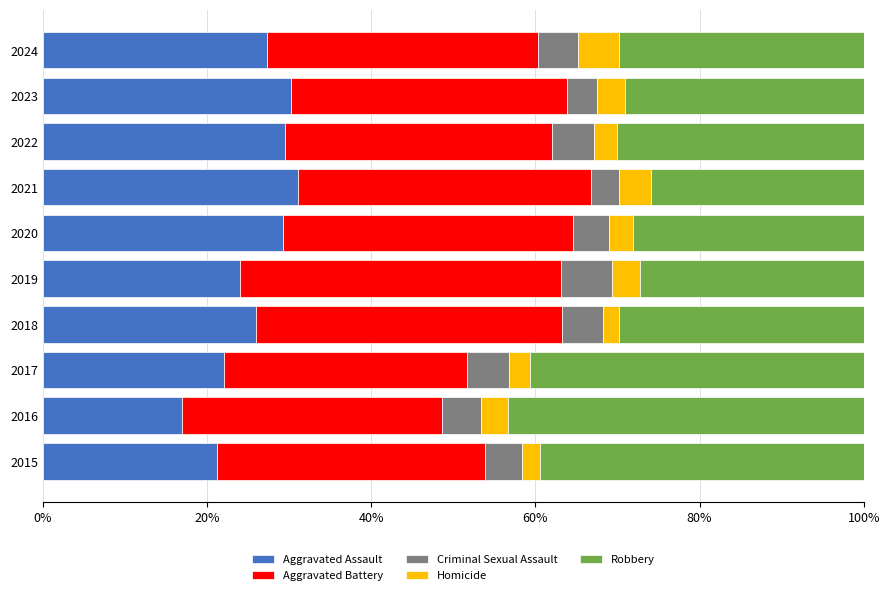

What is the total value across all series at 2021?

100.0